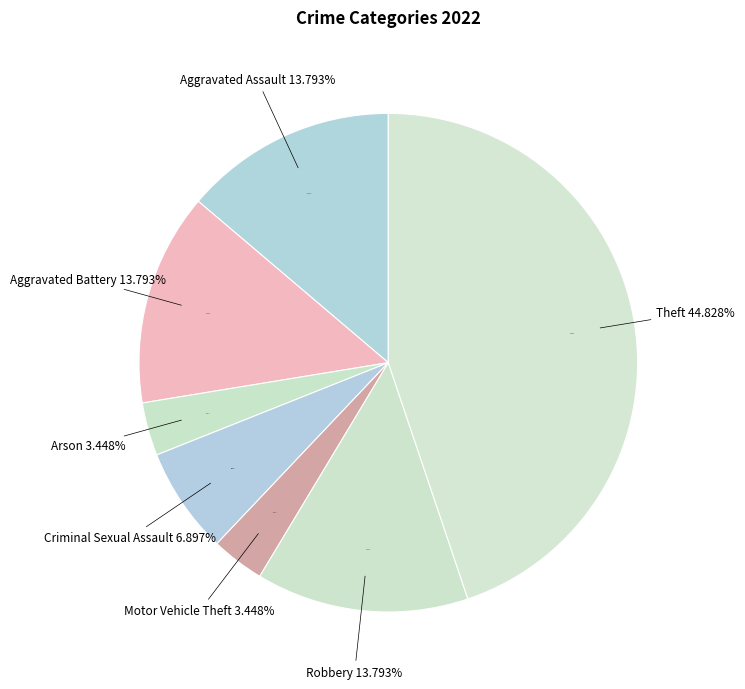

What percentage is NOT represented by Aggravated Assault?

86.2%